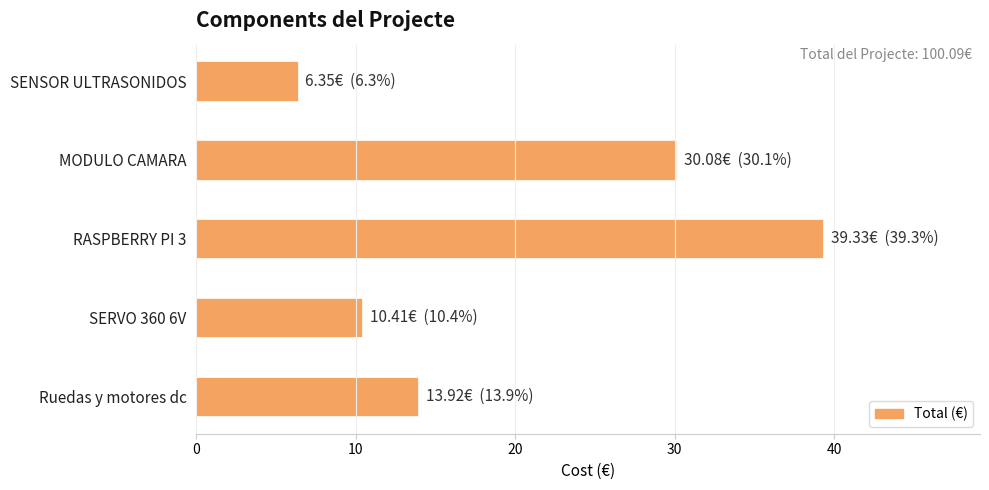

What is the maximum value shown in the chart?

39.3